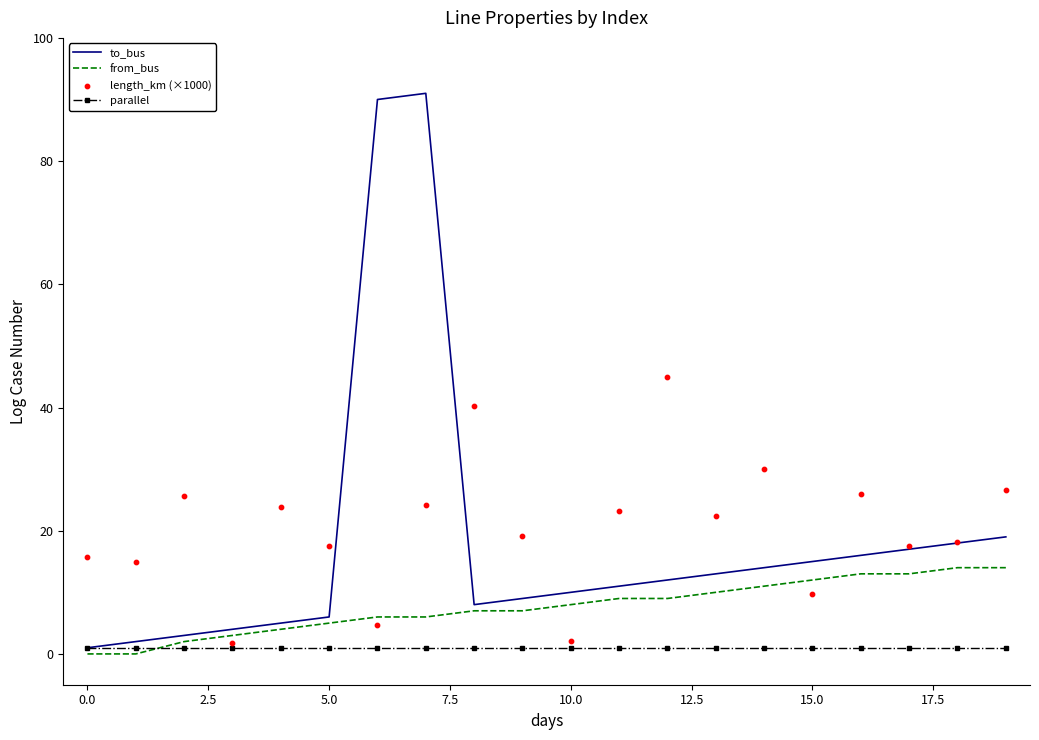

Is the value of length_km (×1000) at 14 greater than the value of from_bus at 16?

Yes